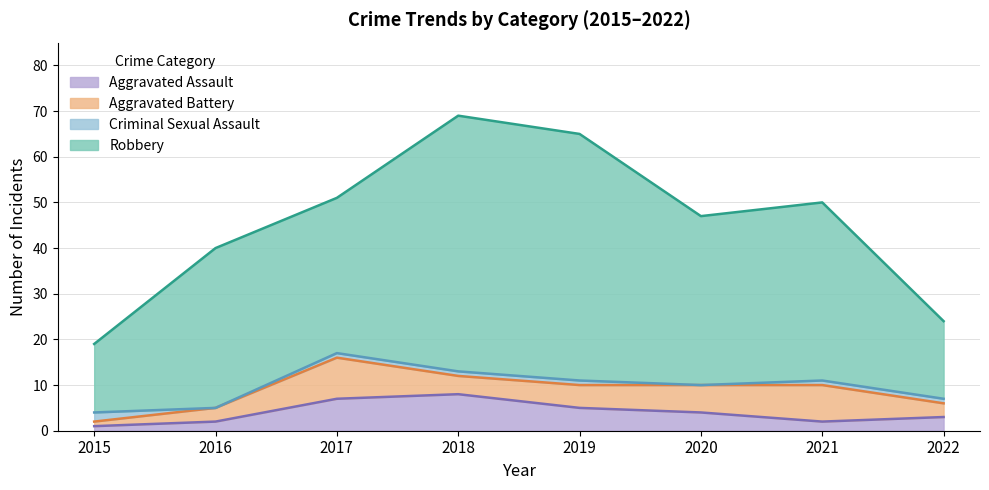

What is the average value of the Robbery series?

36